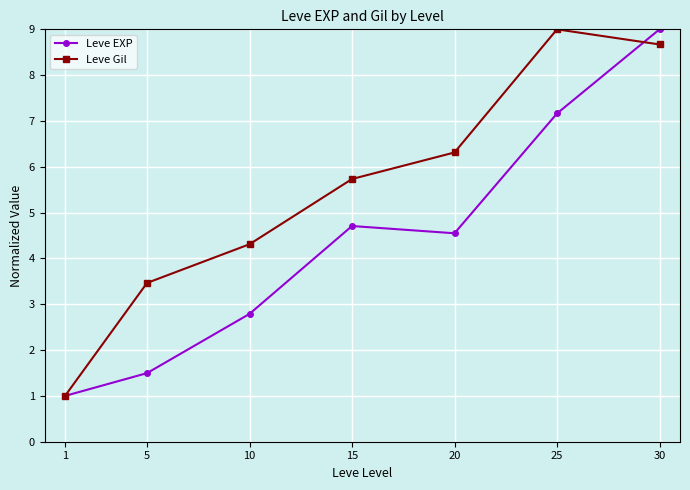

Which category has the highest value in the Leve Gil series?

25